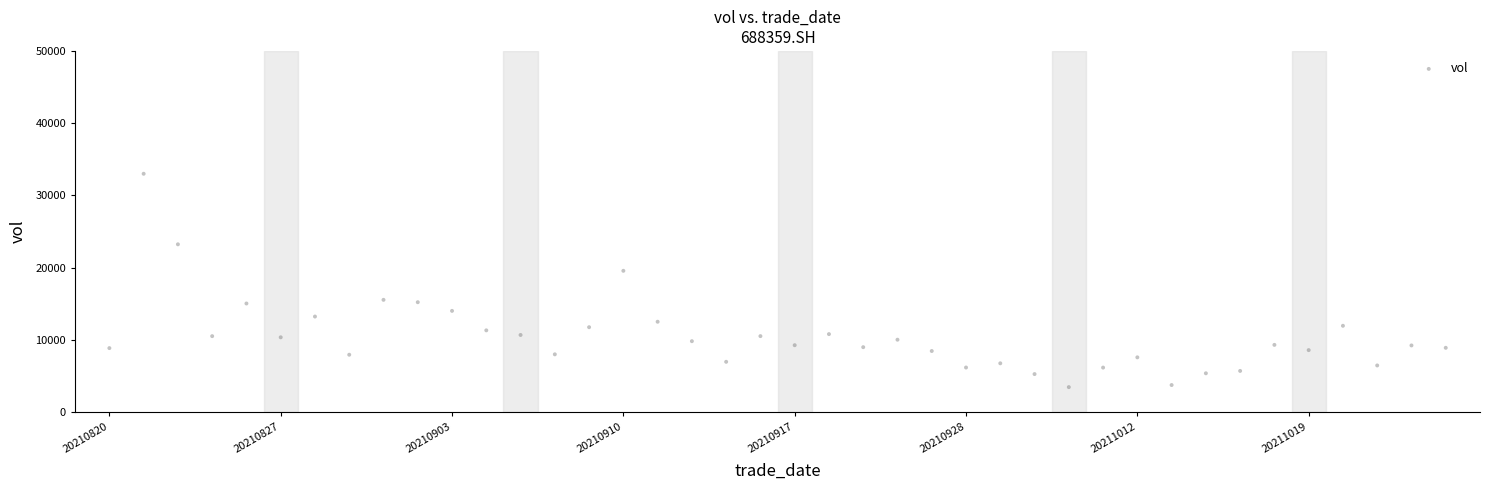

What is the range of Y values (max minus min)?

29527.8